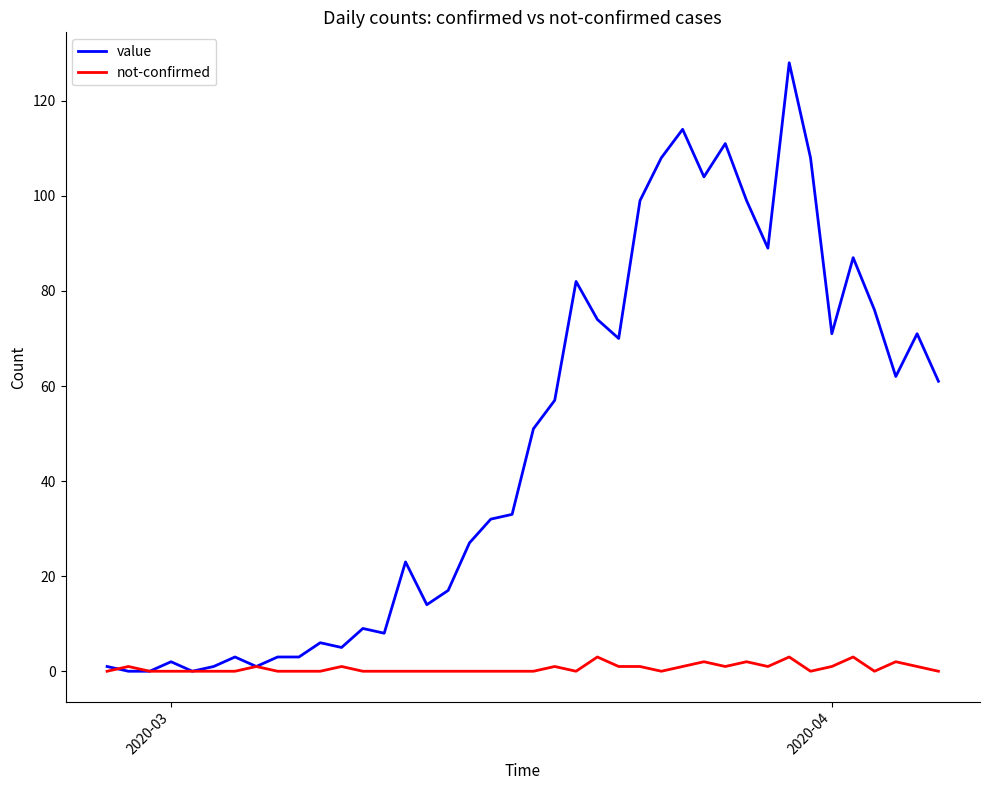

Which series has the widest spread of values?

value